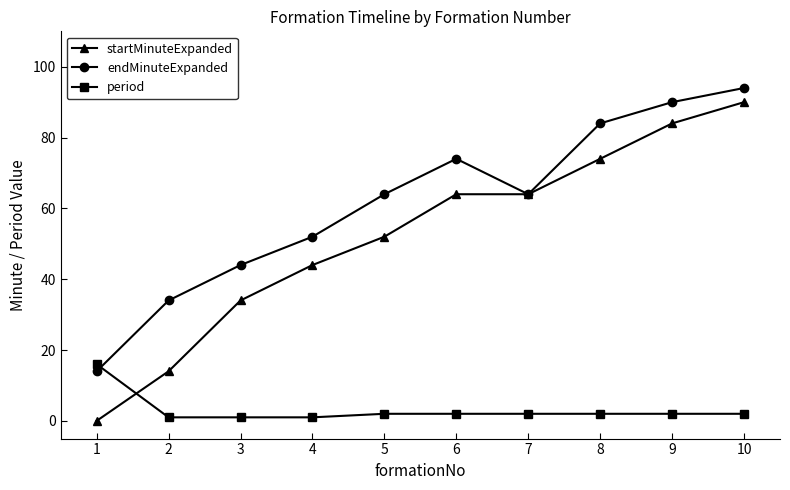

Read the endMinuteExpanded value at 9, to the nearest 5.

90